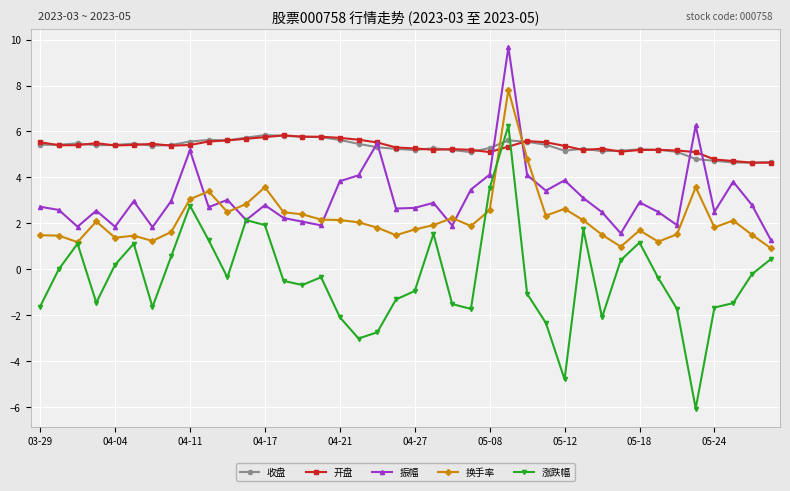

True or false: 收盘 has more than 1 interior local peaks.

True